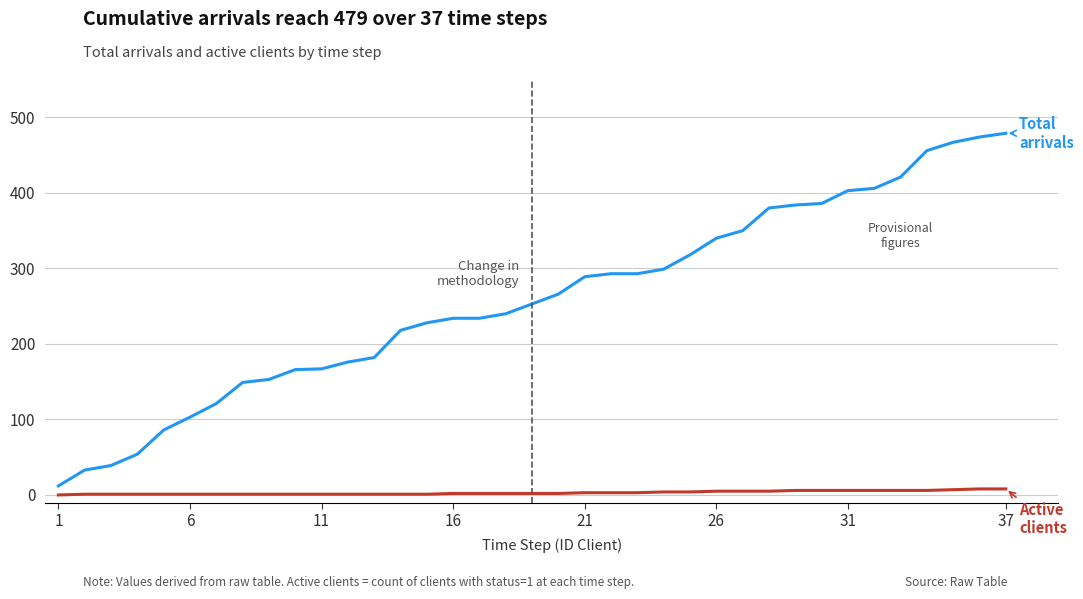

What is the maximum value shown in the chart?

479